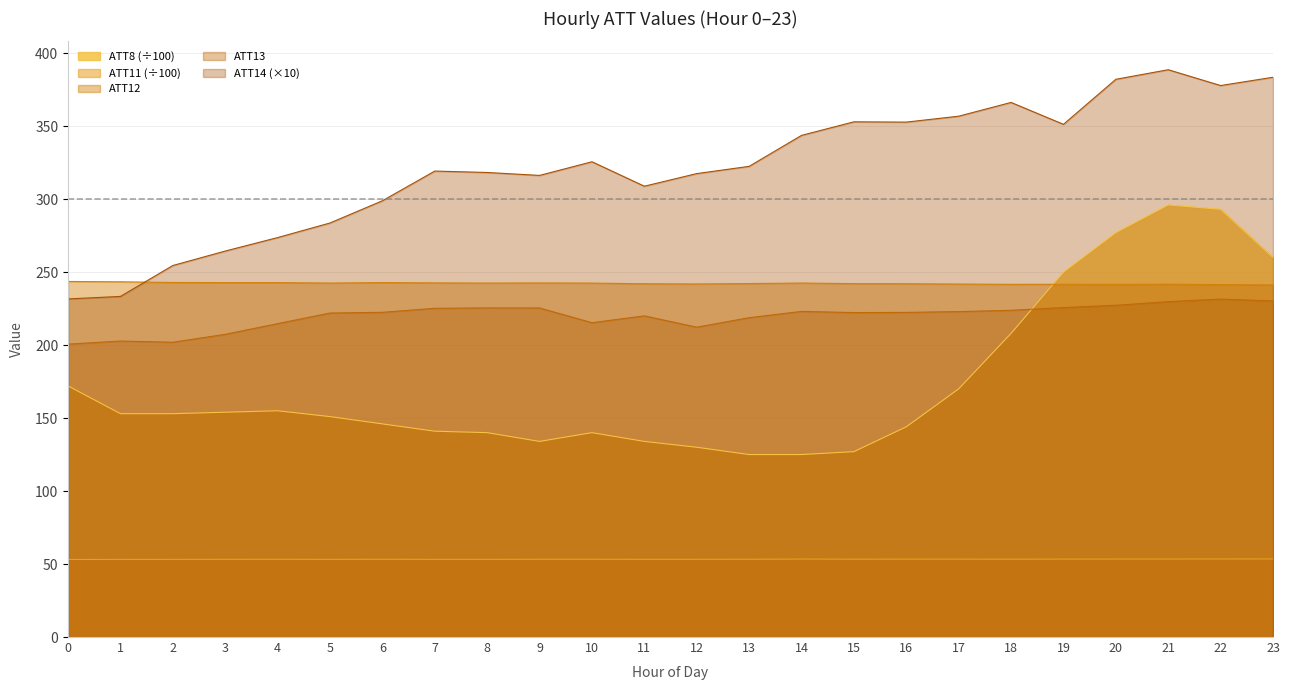

At 11, list the series in order from largest to smallest.

ATT14 (×10), ATT12, ATT13, ATT8 (÷100), ATT11 (÷100)